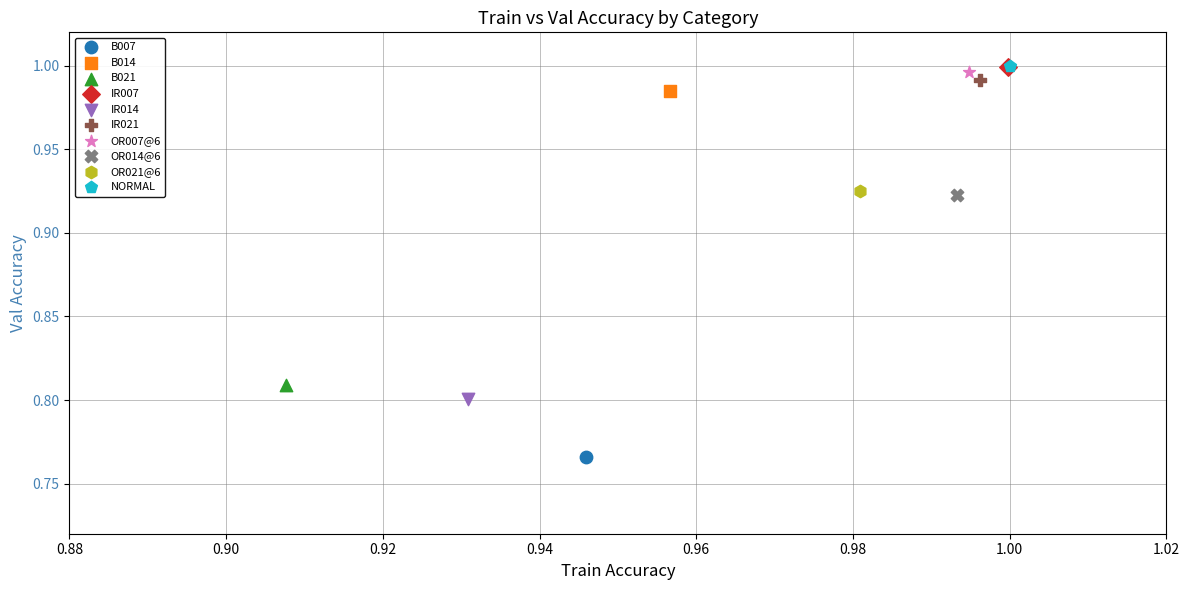

Which series reaches the minimum Y coordinate?

B007